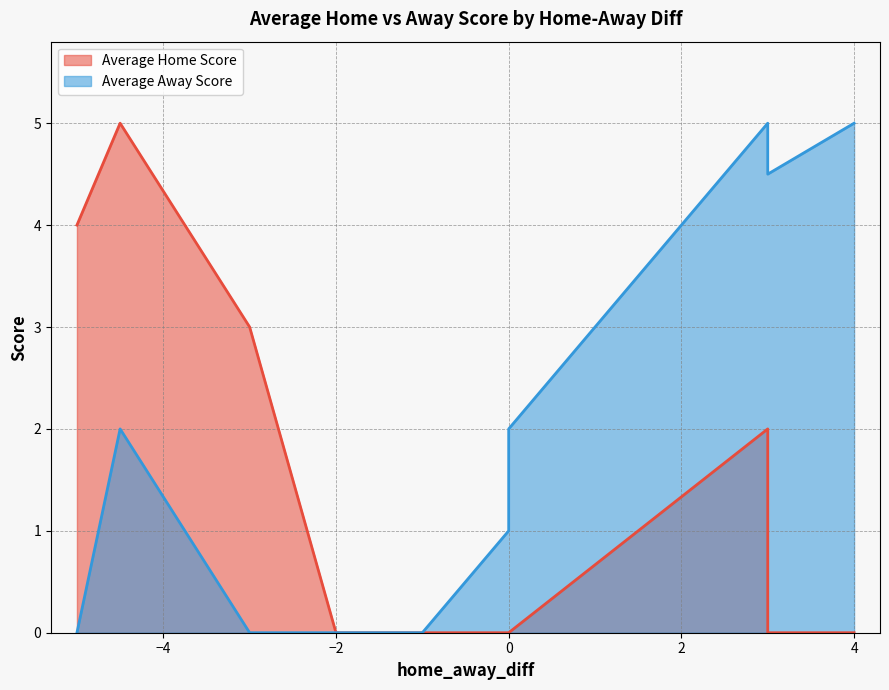

Which series changed the most between 0.0 and 3.0?

Average Away Score